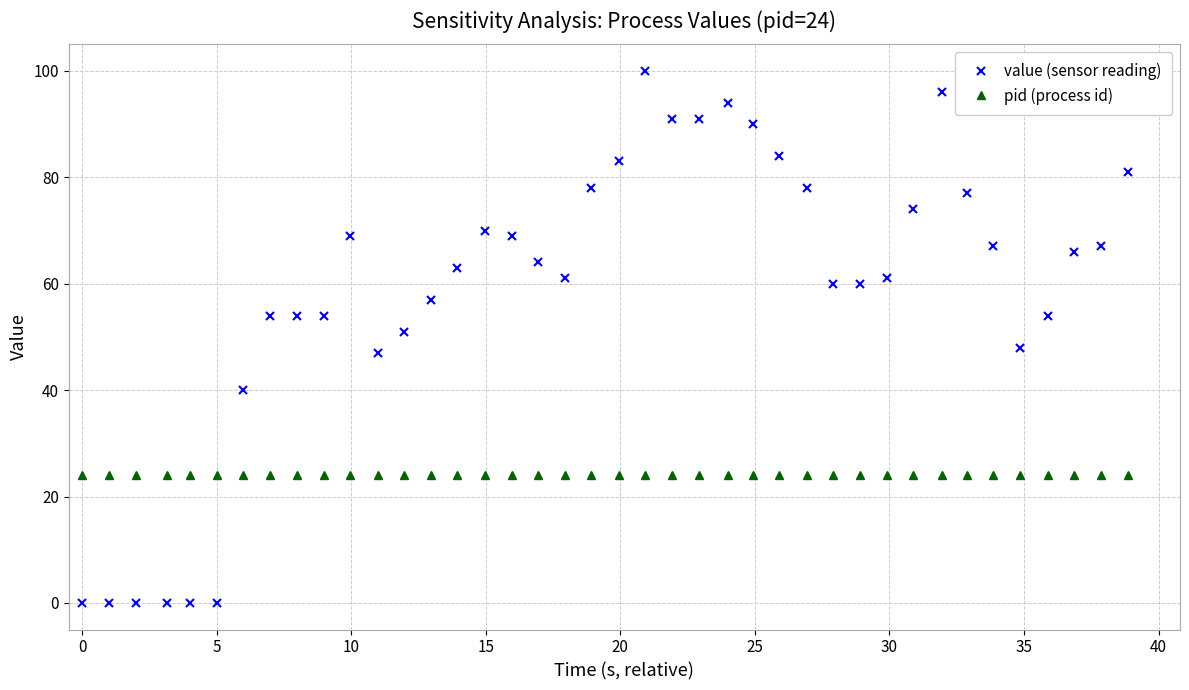

What is the difference between the second highest and minimum values in the value (sensor reading) series?

96